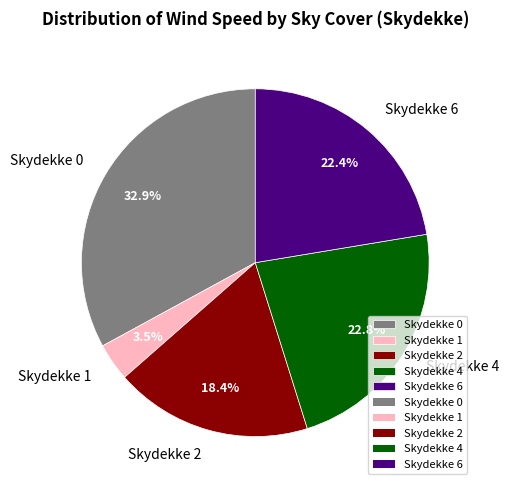

How much of the chart is everything except Skydekke 4?

77.2%